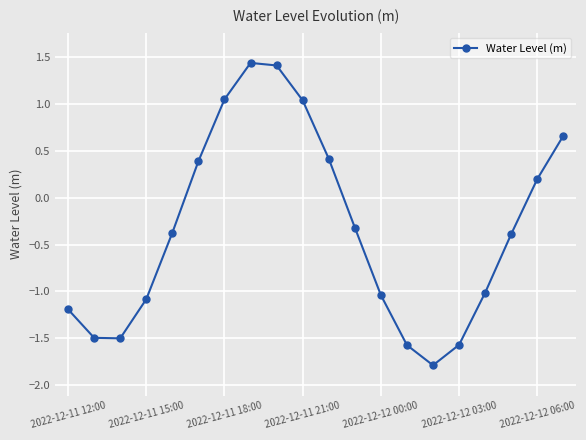

What is the maximum value shown in the chart?

1.4